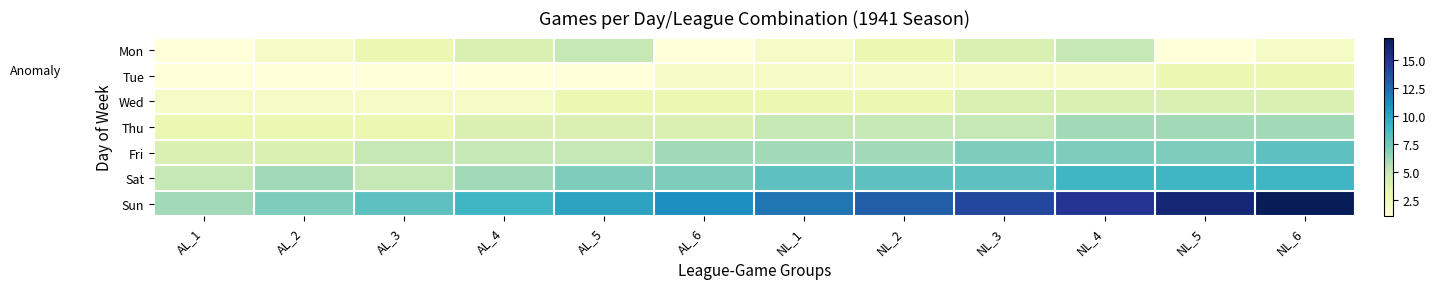

Between AL_5 and NL_3, which is larger?

AL_5